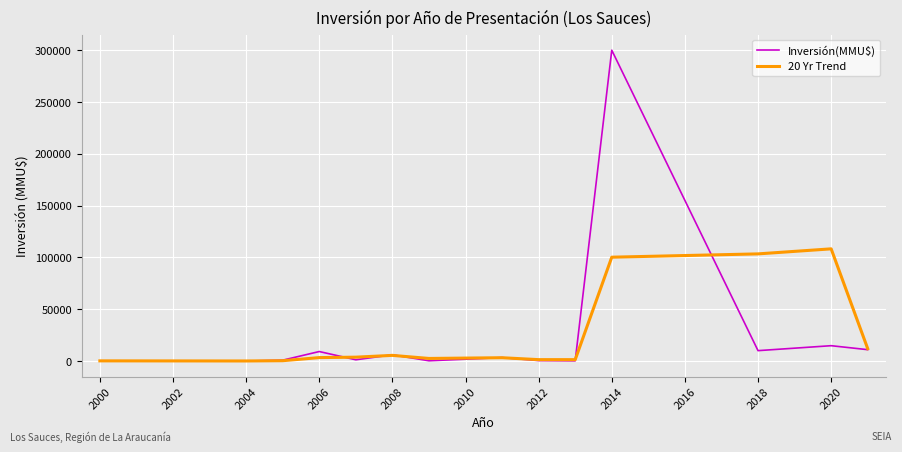

Does the chart display data point markers on the line(s)?

No